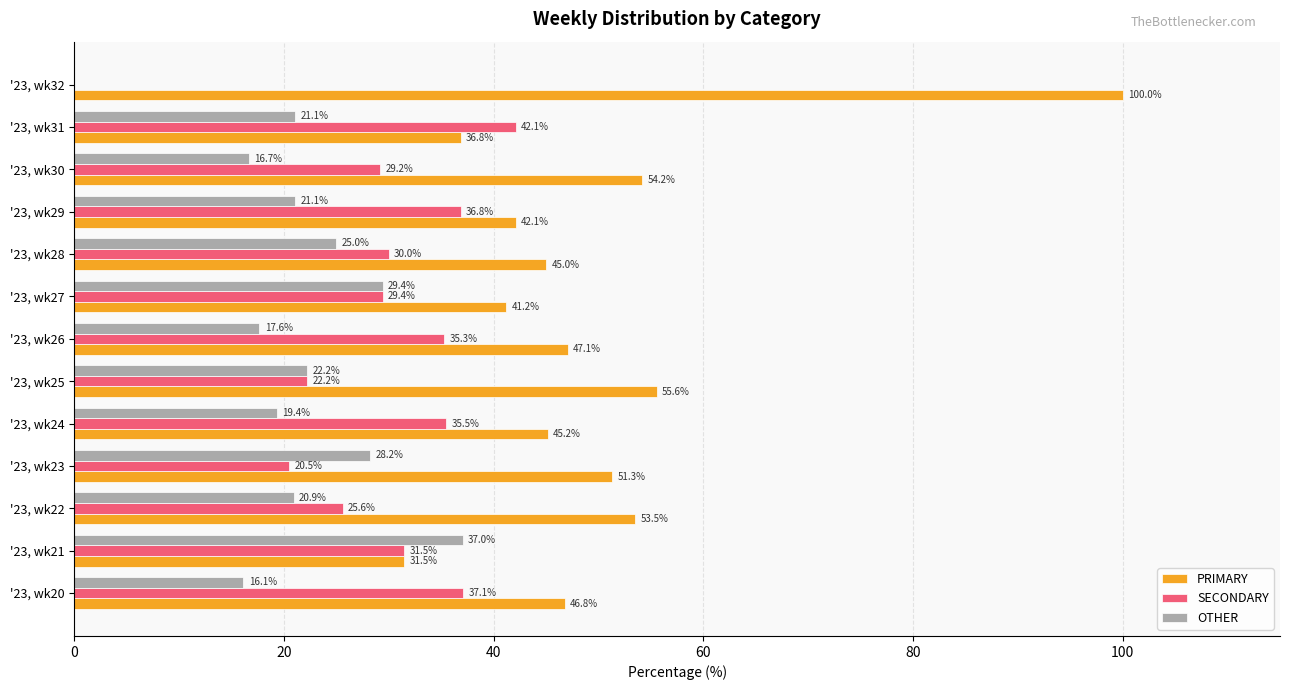

Is the value of SECONDARY at '23, wk29 greater than the value of OTHER at '23, wk21?

No